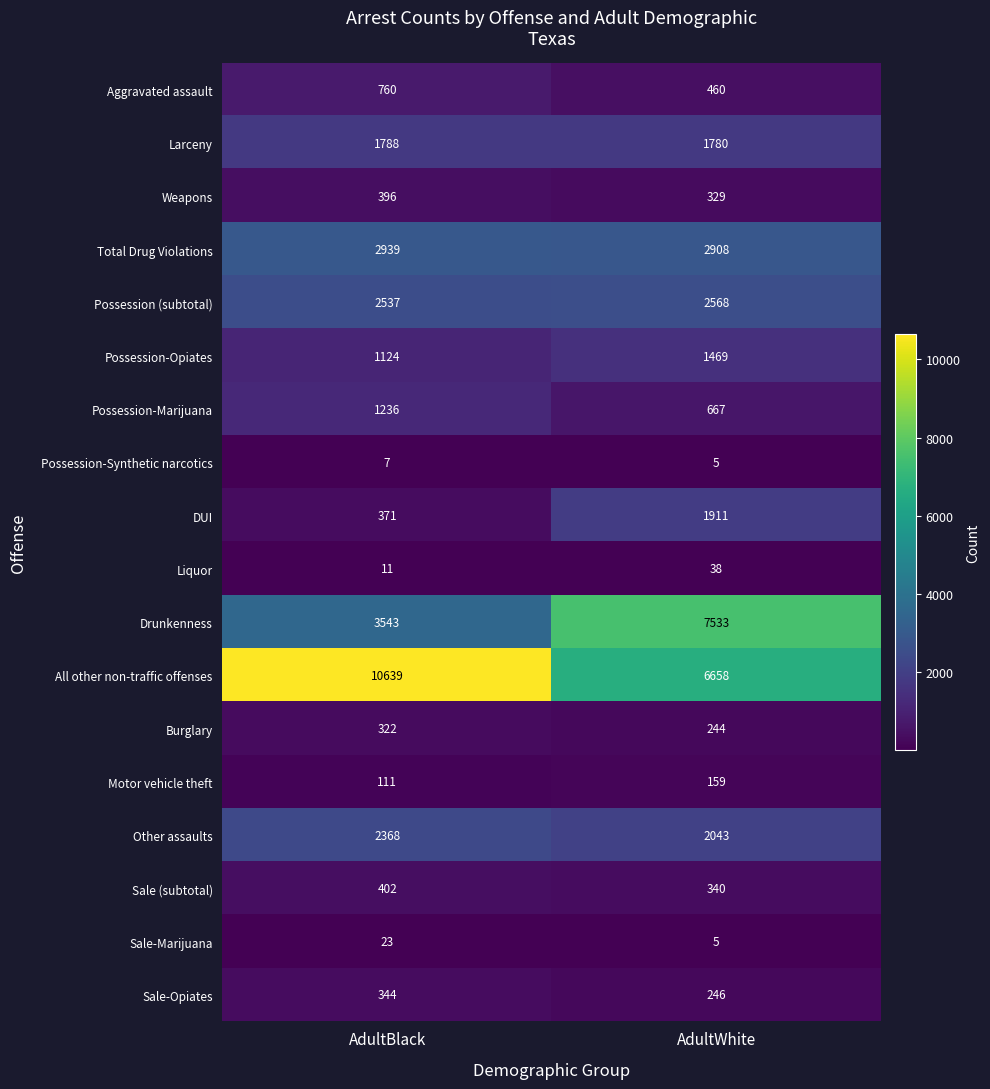

What value does the Possession (subtotal) series have at AdultBlack?

2537